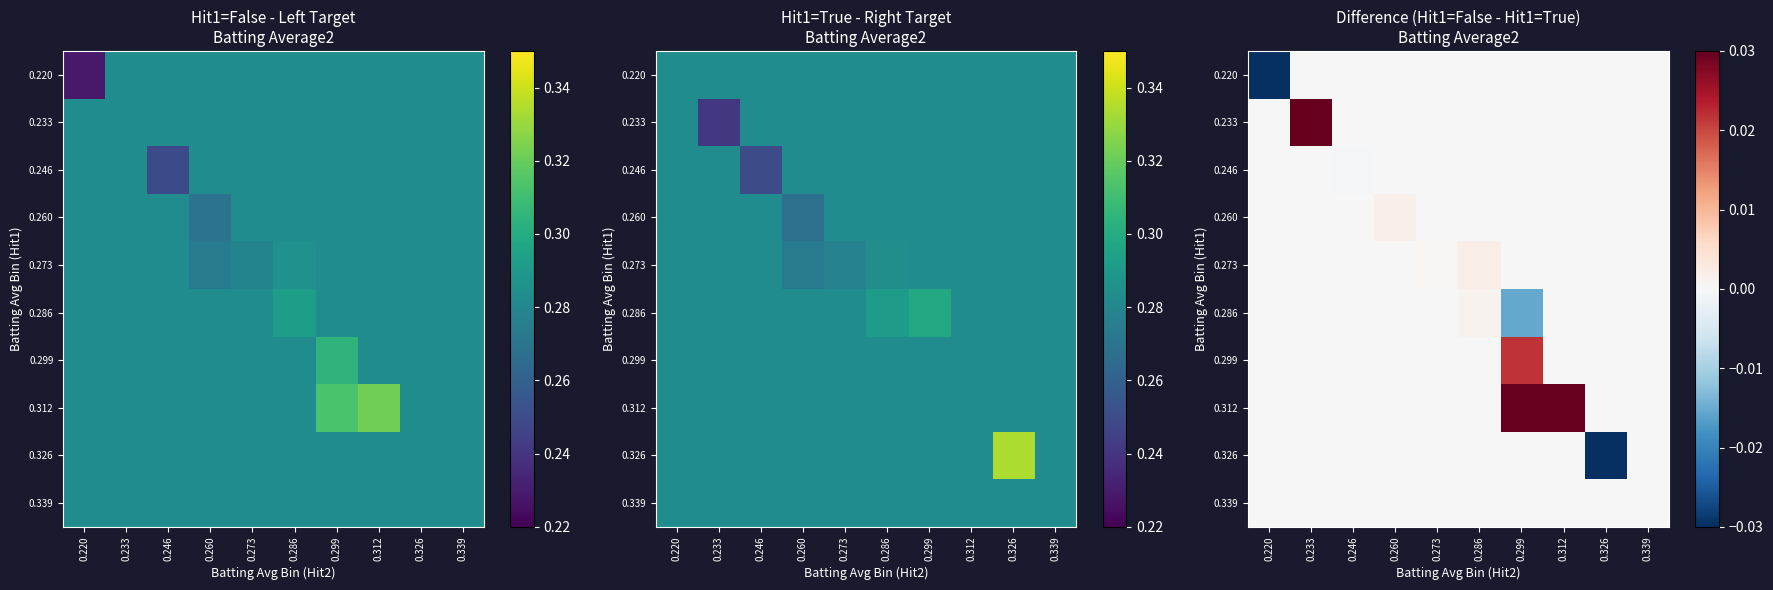

Rank the categories by 0.312 value from lowest to highest.

0.220, 0.233, 0.246, 0.260, 0.273, 0.286, 0.326, 0.339, 0.299, 0.312